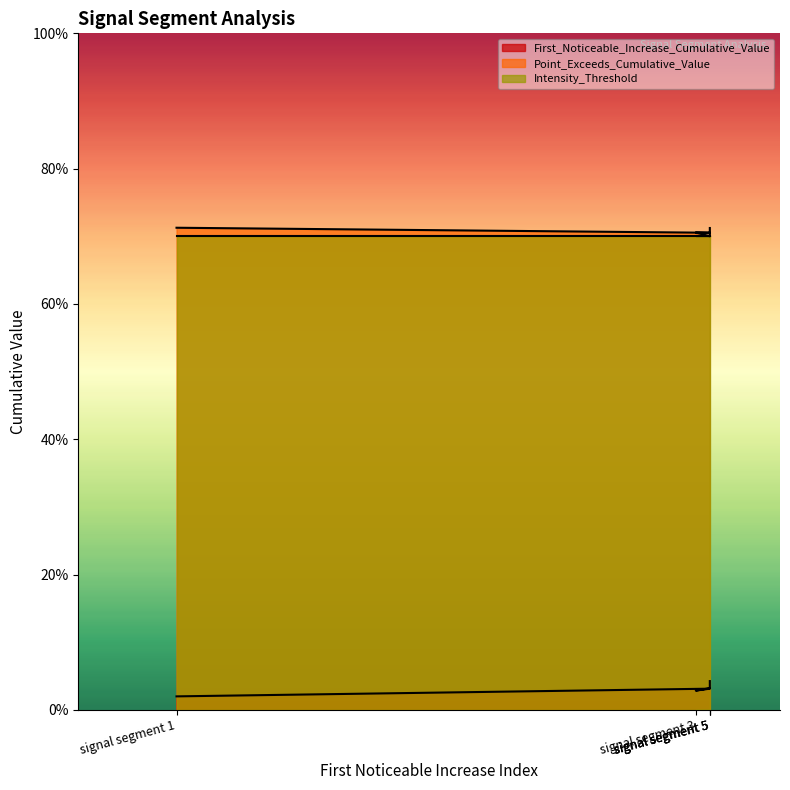

True or false: Point_Exceeds_Cumulative_Value and First_Noticeable_Increase_Cumulative_Value cross at least once.

False